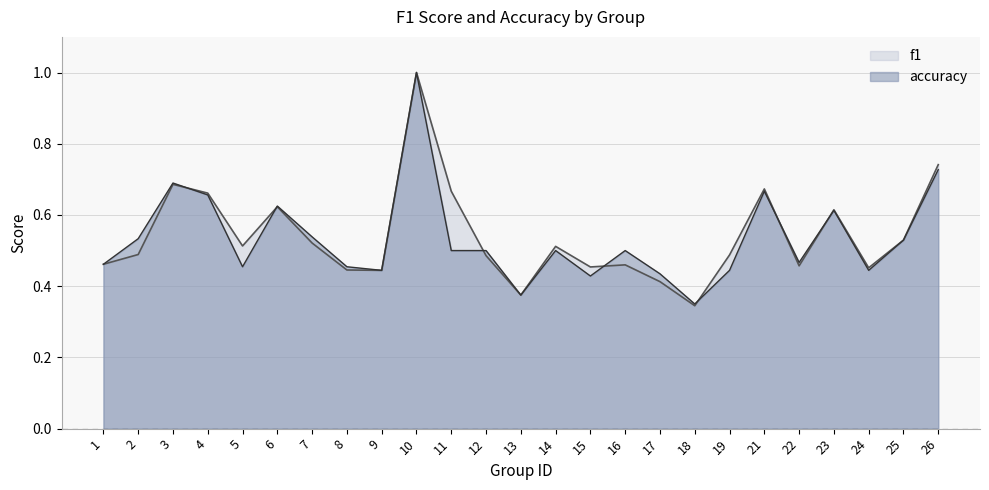

Which series has the widest spread of values?

f1